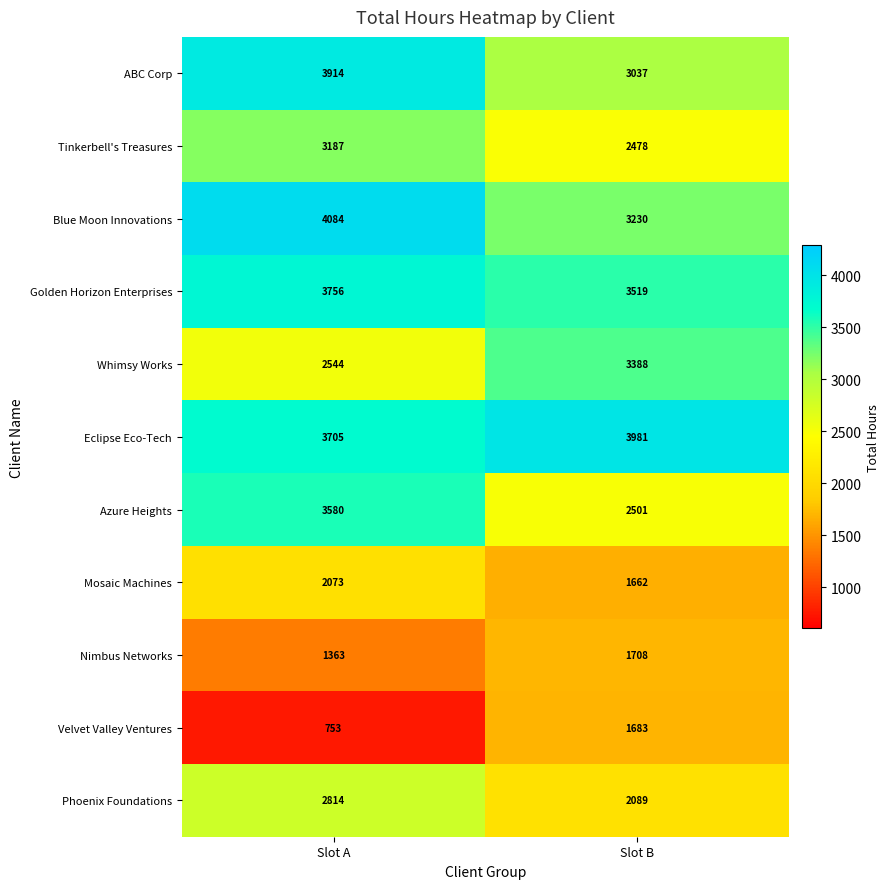

Reading right to left, what are all the values shown in this chart?

ABC Corp: 3037	3914
Tinkerbell's Treasures: 2478	3187
Blue Moon Innovations: 3230	4084
Golden Horizon Enterprises: 3519	3756
Whimsy Works: 3388	2544
Eclipse Eco-Tech: 3981	3705
Azure Heights: 2501	3580
Mosaic Machines: 1662	2073
Nimbus Networks: 1708	1363
Velvet Valley Ventures: 1683	753
Phoenix Foundations: 2089	2814